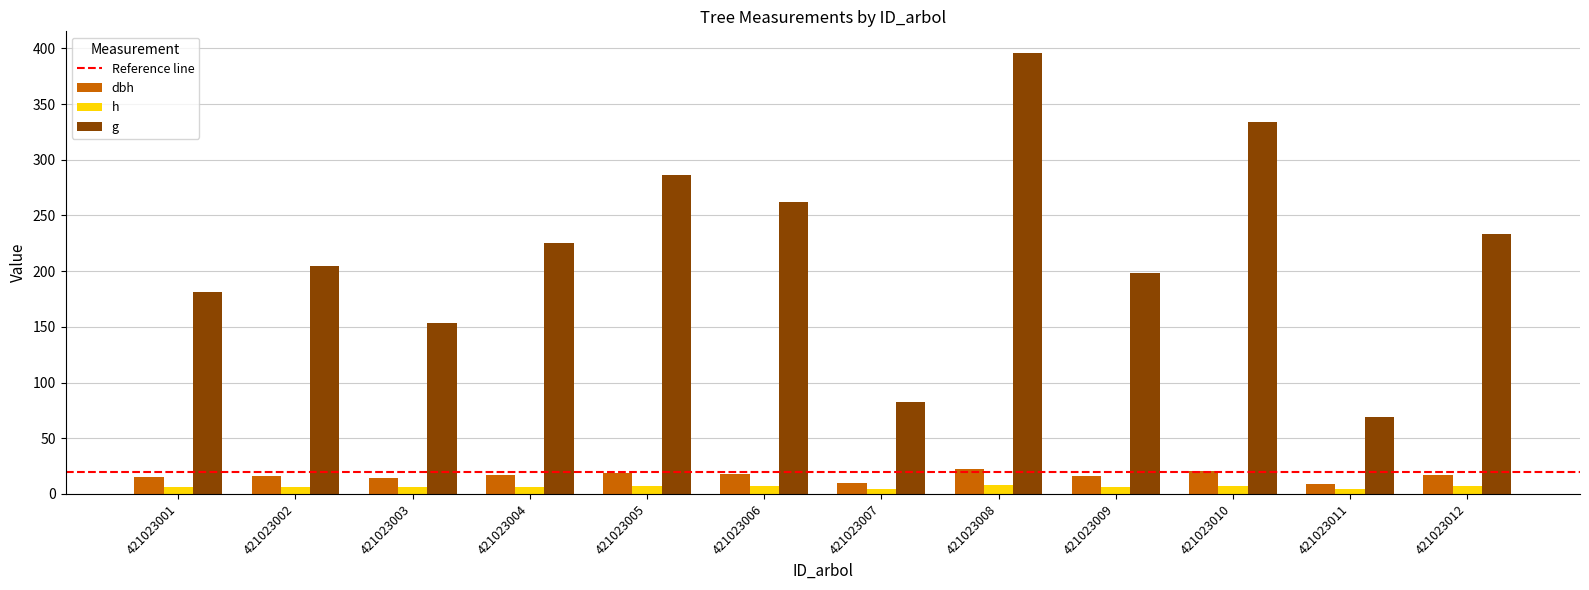

Which series has the largest total across all categories?

g